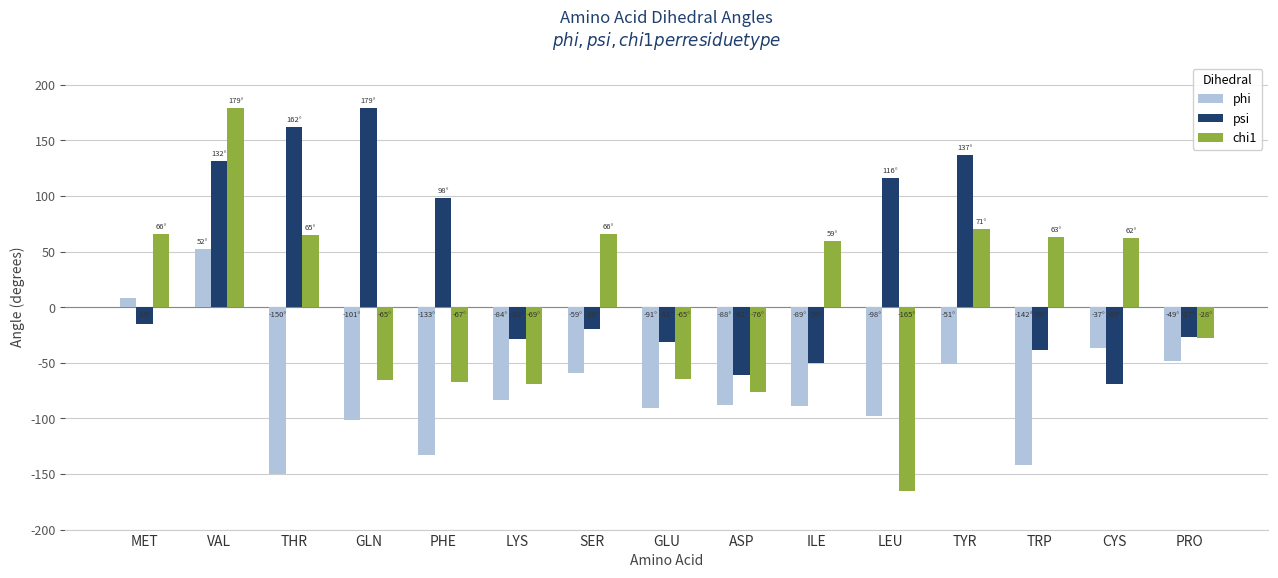

Rank the series at LEU from highest to lowest value.

psi, phi, chi1